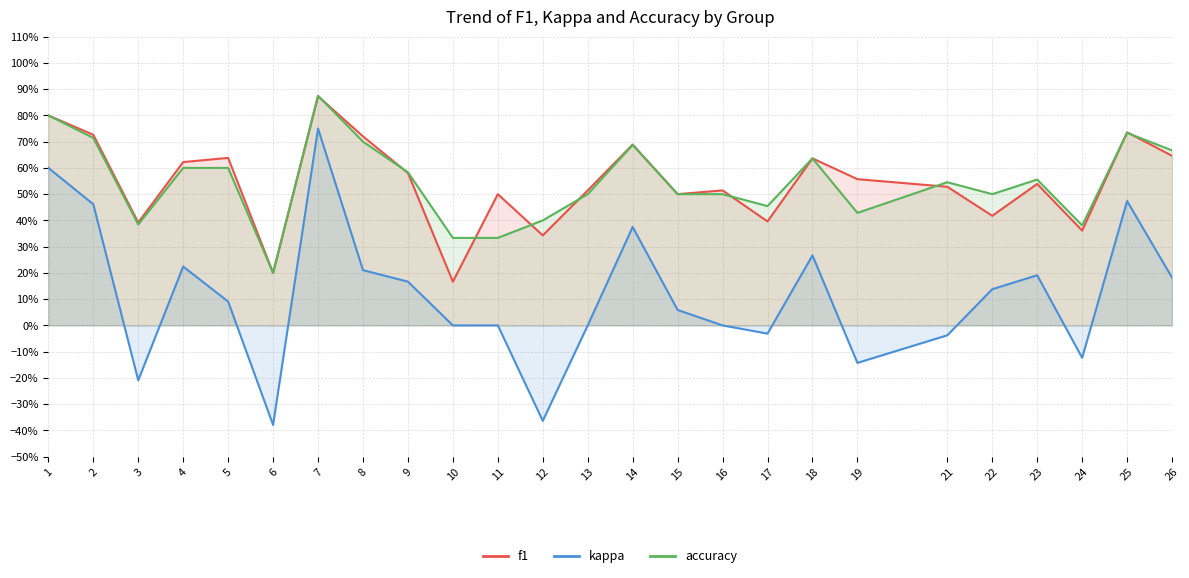

Rank the series at 9 from lowest to highest value.

kappa, f1, accuracy